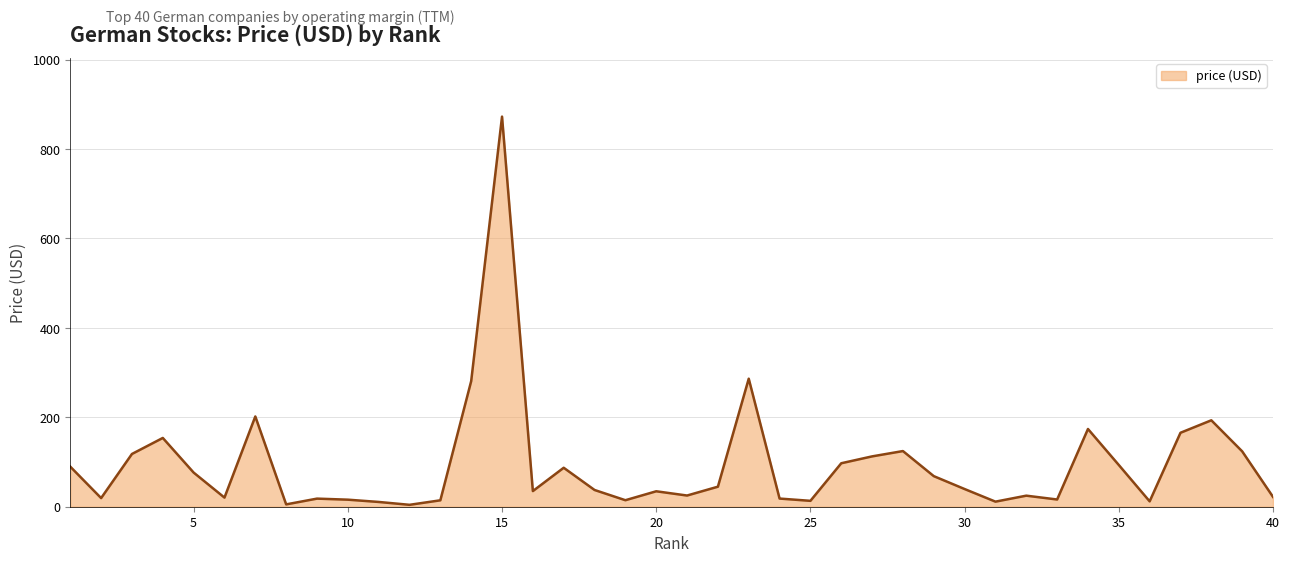

What is the difference between the maximum and minimum values?

868.4